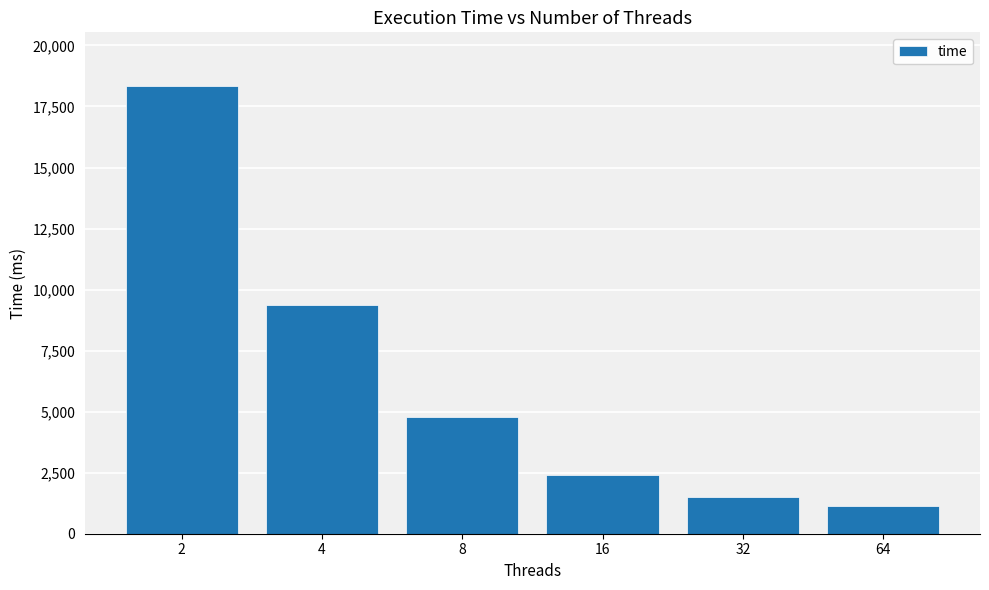

Rank the categories by value from highest to lowest.

2, 4, 8, 16, 32, 64